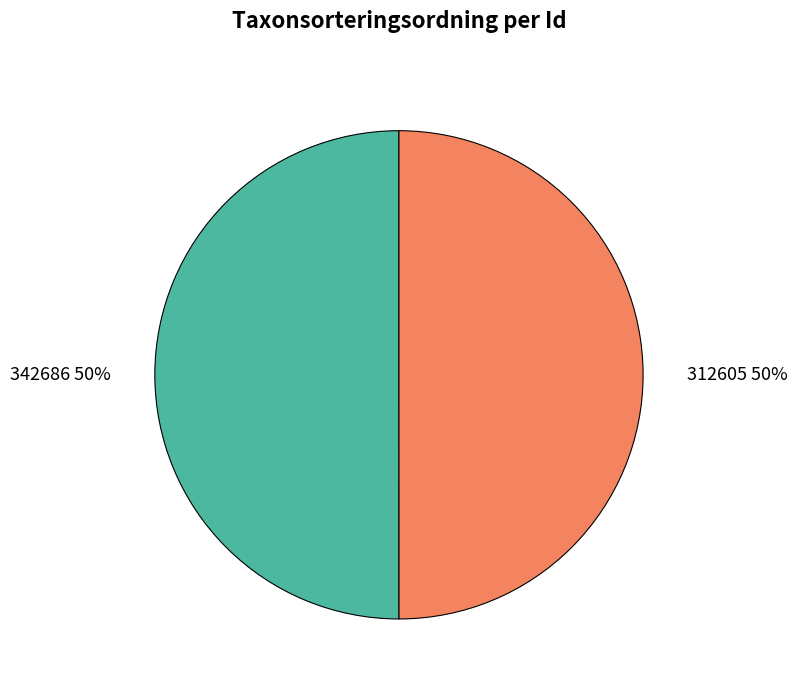

To the nearest percent, what percentage of the pie is 312605?

50%